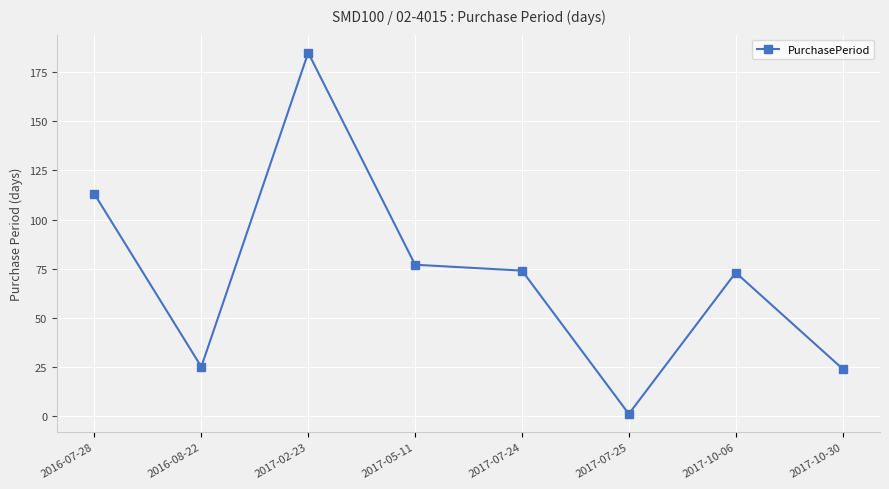

Read the value at 2017-05-11, to the nearest 5.

75